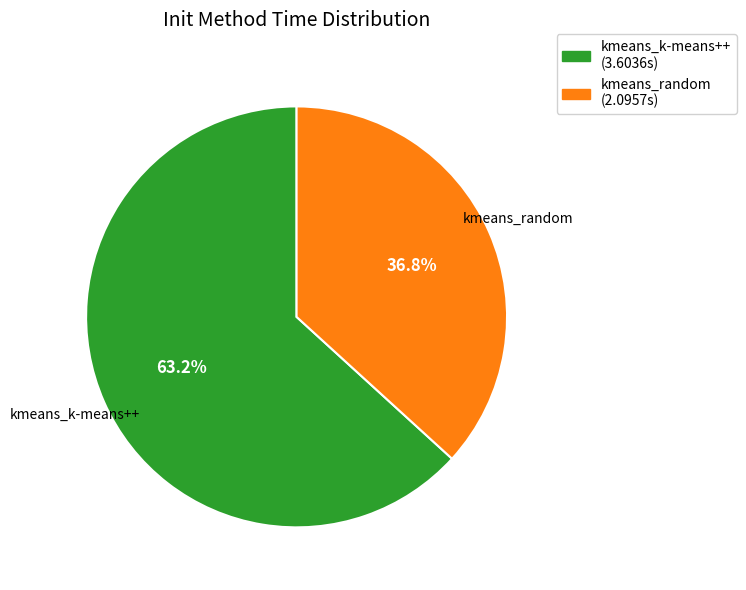

How many slices are in this pie chart?

2